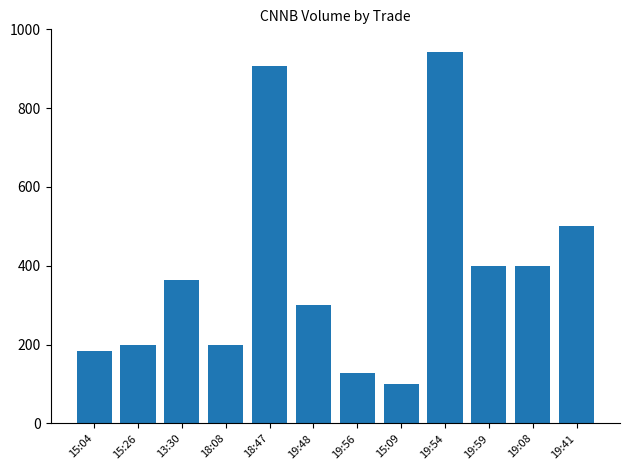

Are the bars grouped side by side (vs. stacked)?

No